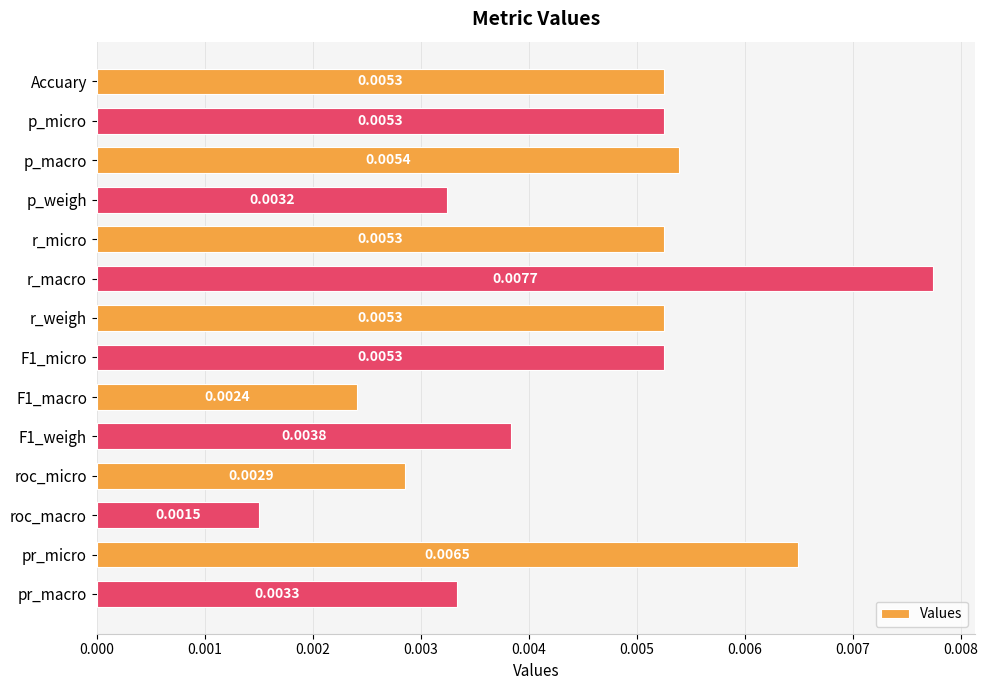

At which label is the value closest to 0?

roc_macro